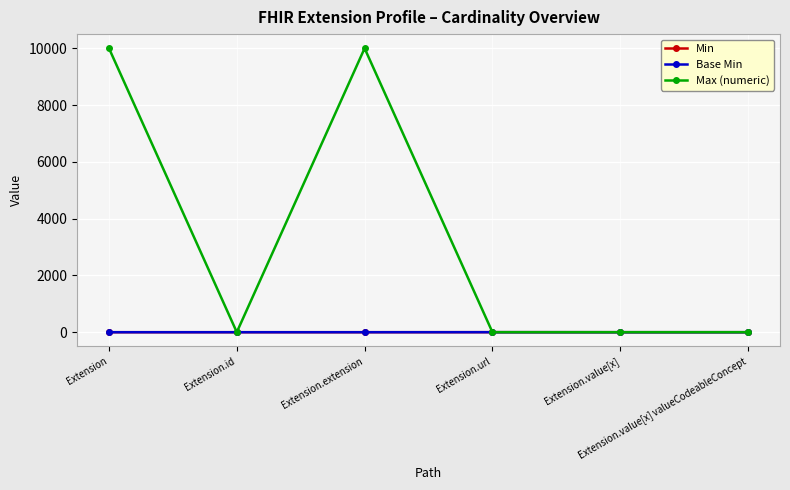

True or false: Max (numeric) has more than 0 points higher than both neighbors.

True